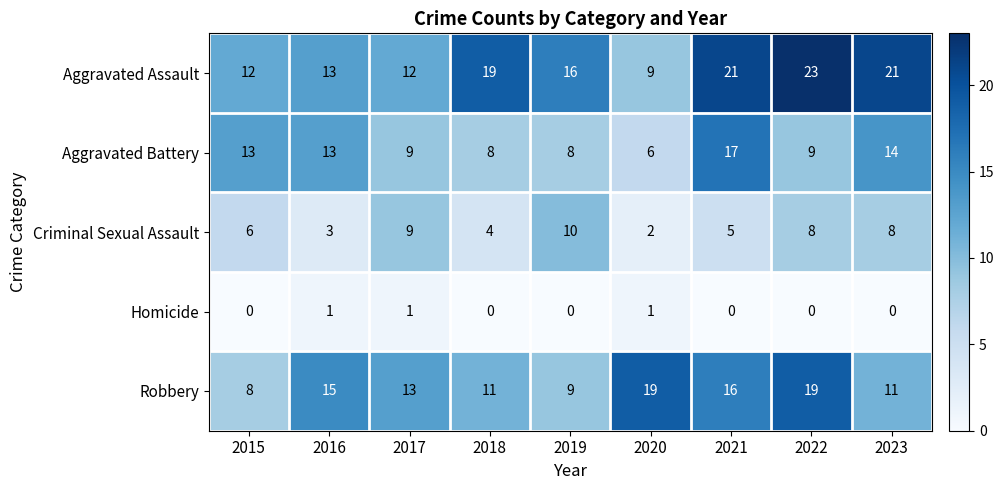

What is the difference between the maximum and second lowest values in the Robbery series?

10